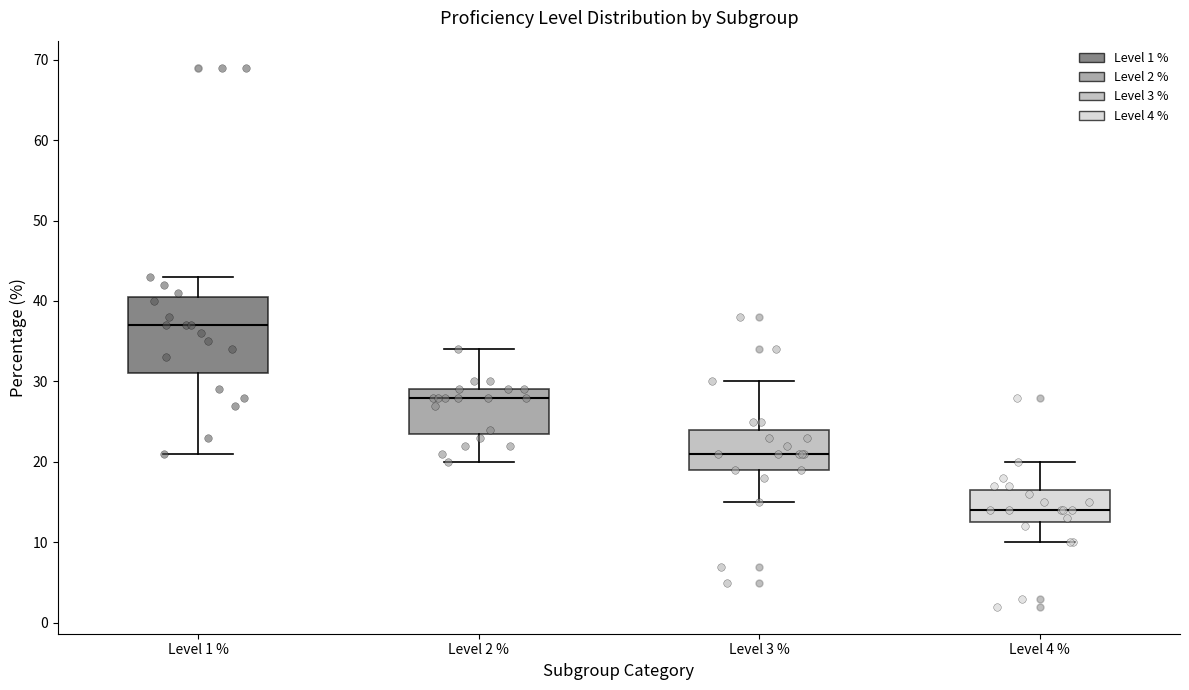

Which box has the lowest median line?

Level 4 %